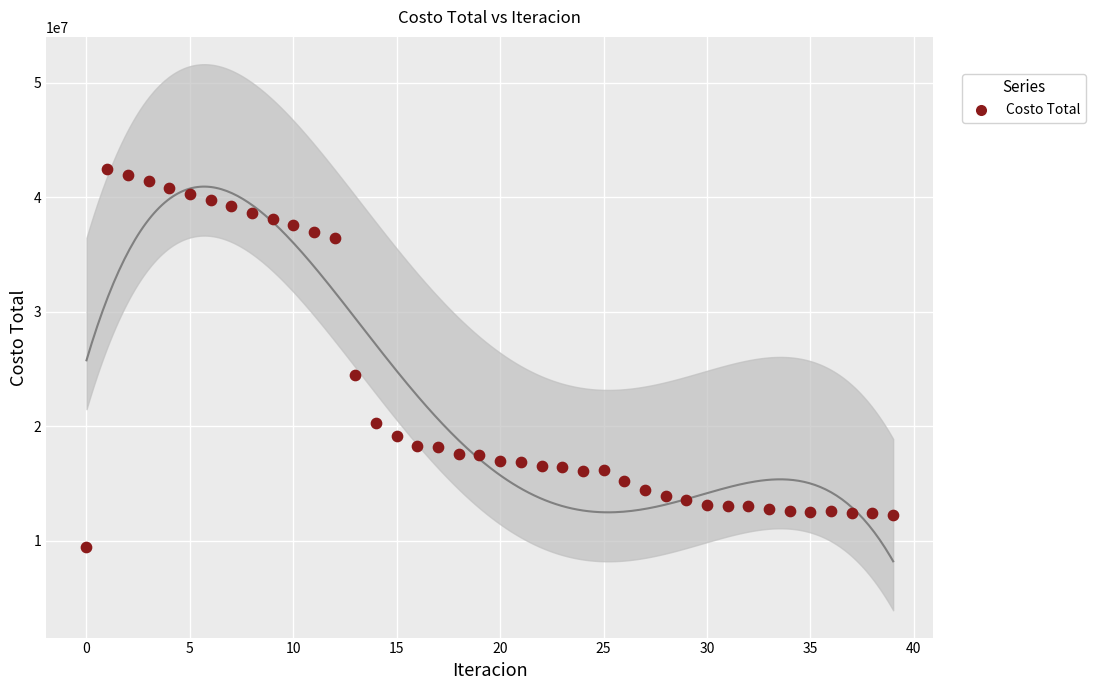

What Y value in the scatter plot is closest to 25962219?

24441951.3